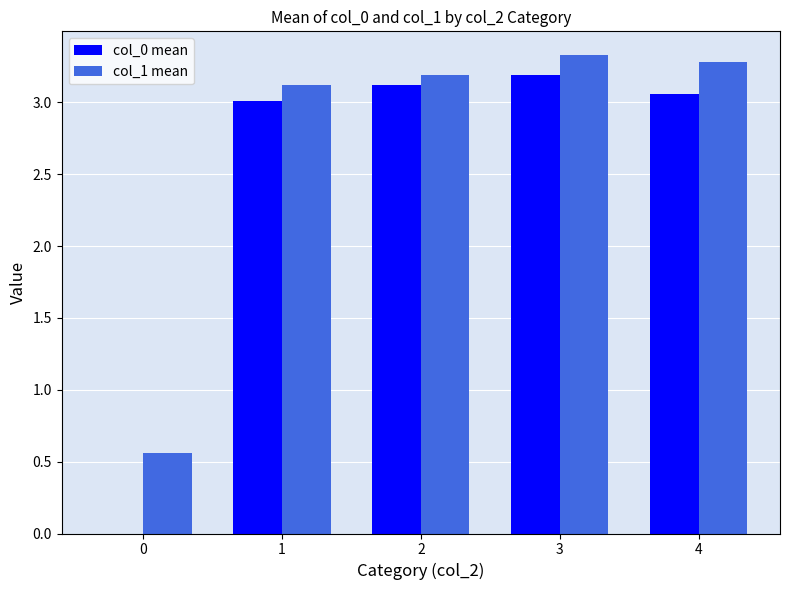

How many groups of bars are there?

5